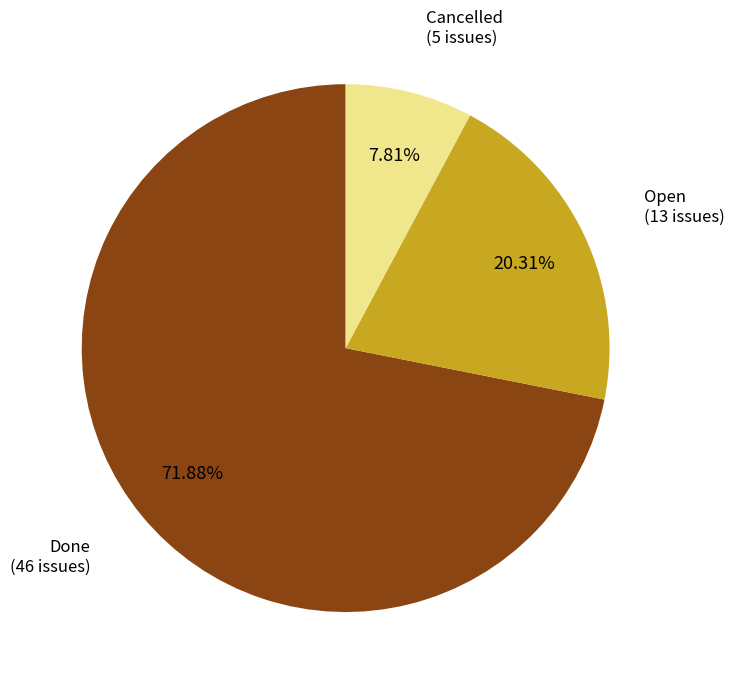

How many slices are in this pie chart?

3